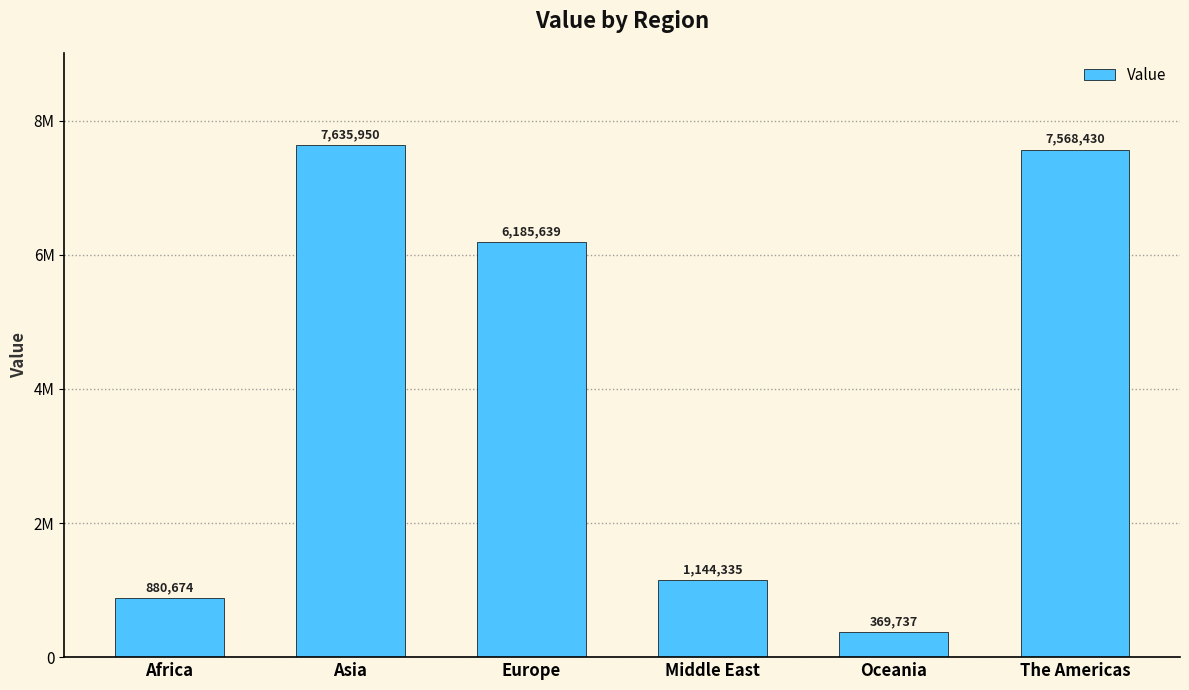

What is the difference between the values at Oceania and Asia?

7266213